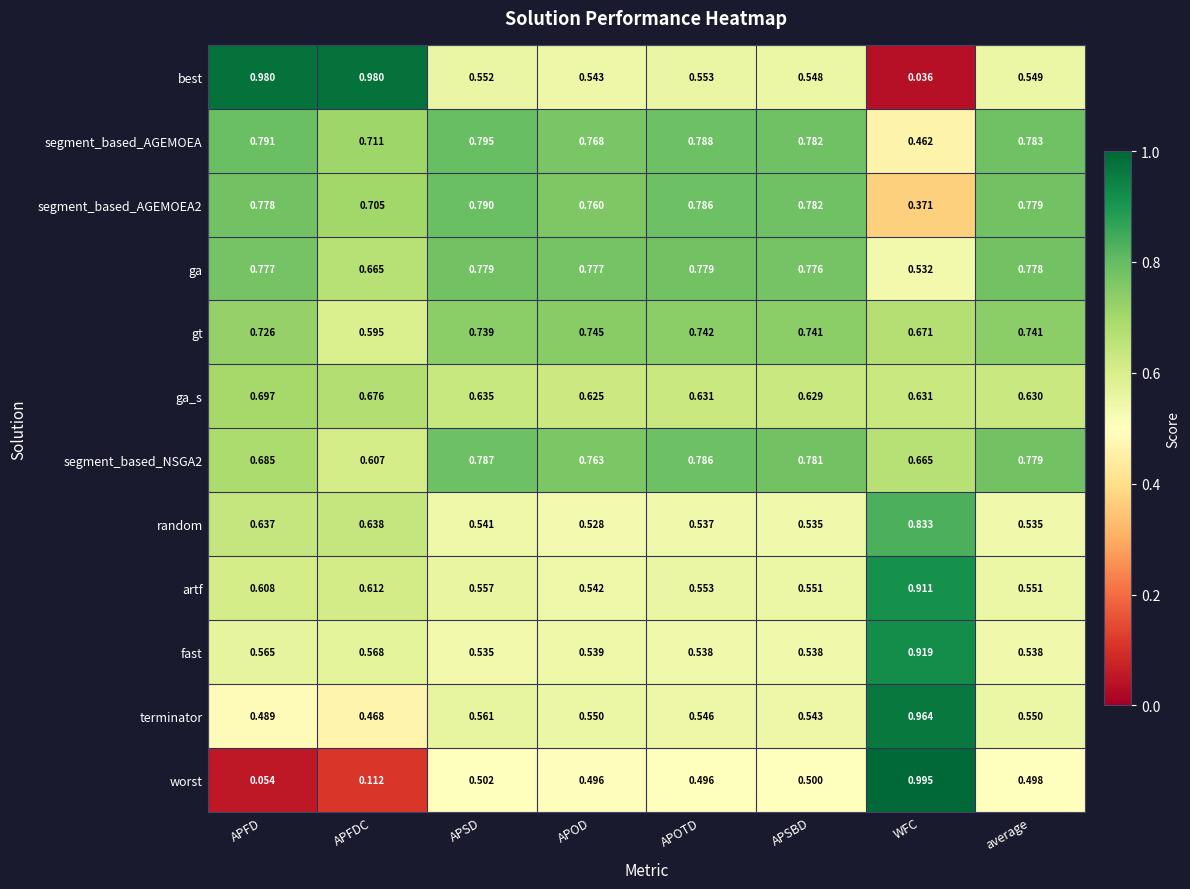

List the labels in order of segment_based_NSGA2 value, largest first.

APSD, APOTD, APSBD, average, APOD, APFD, WFC, APFDC